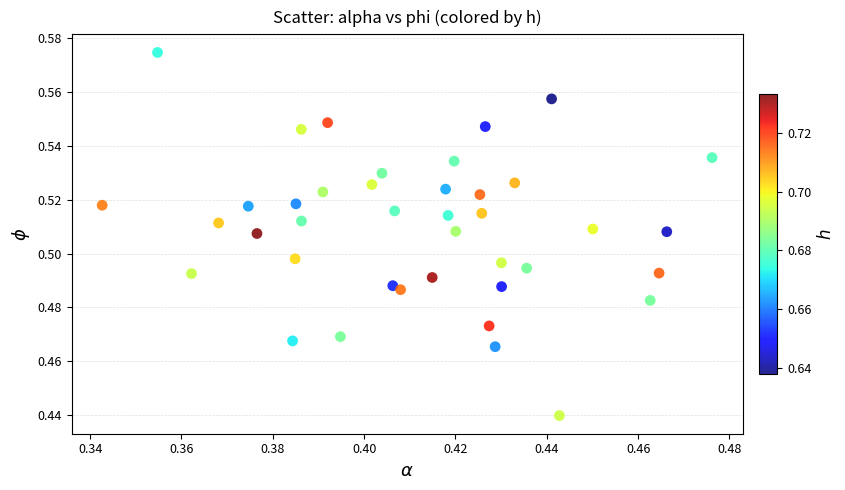

How many points are shown in the scatter plot?

40